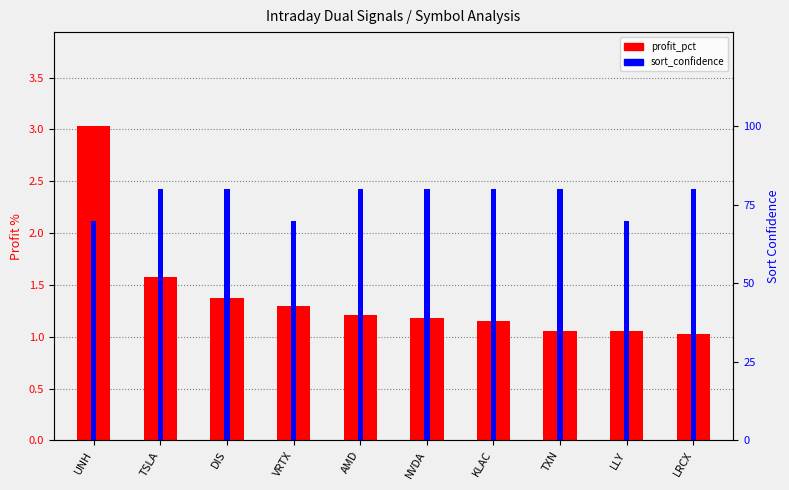

What are all the series names shown in the legend?

profit_pct, sort_confidence